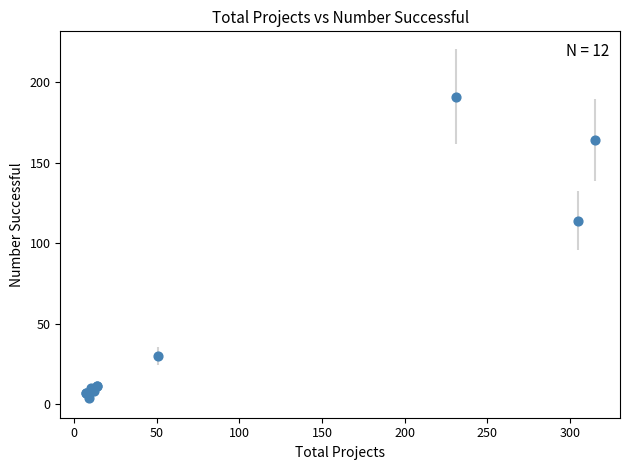

What Y value in the scatter plot is closest to 97?

114